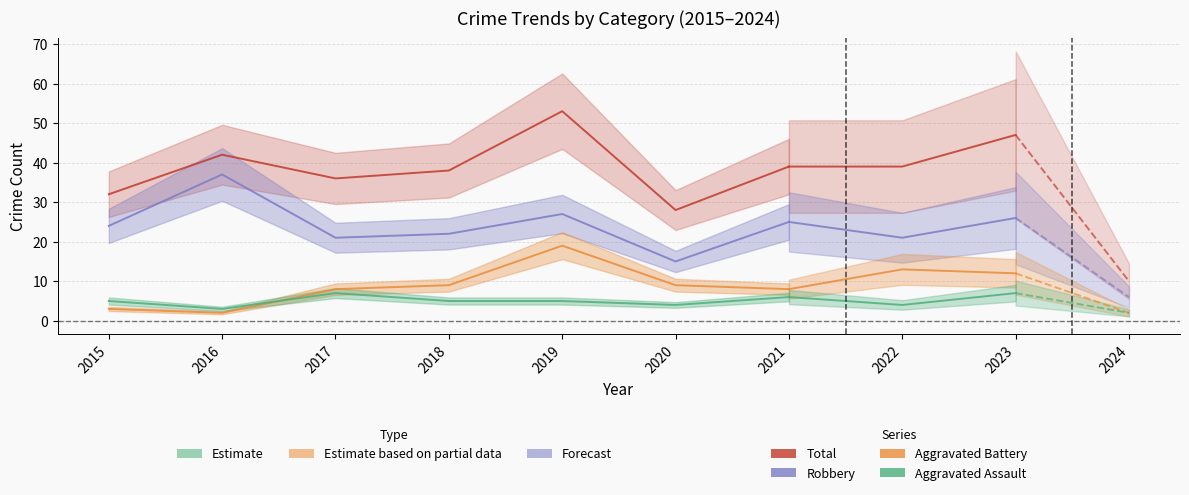

Which series changed the most between 2022 and 2023?

Total